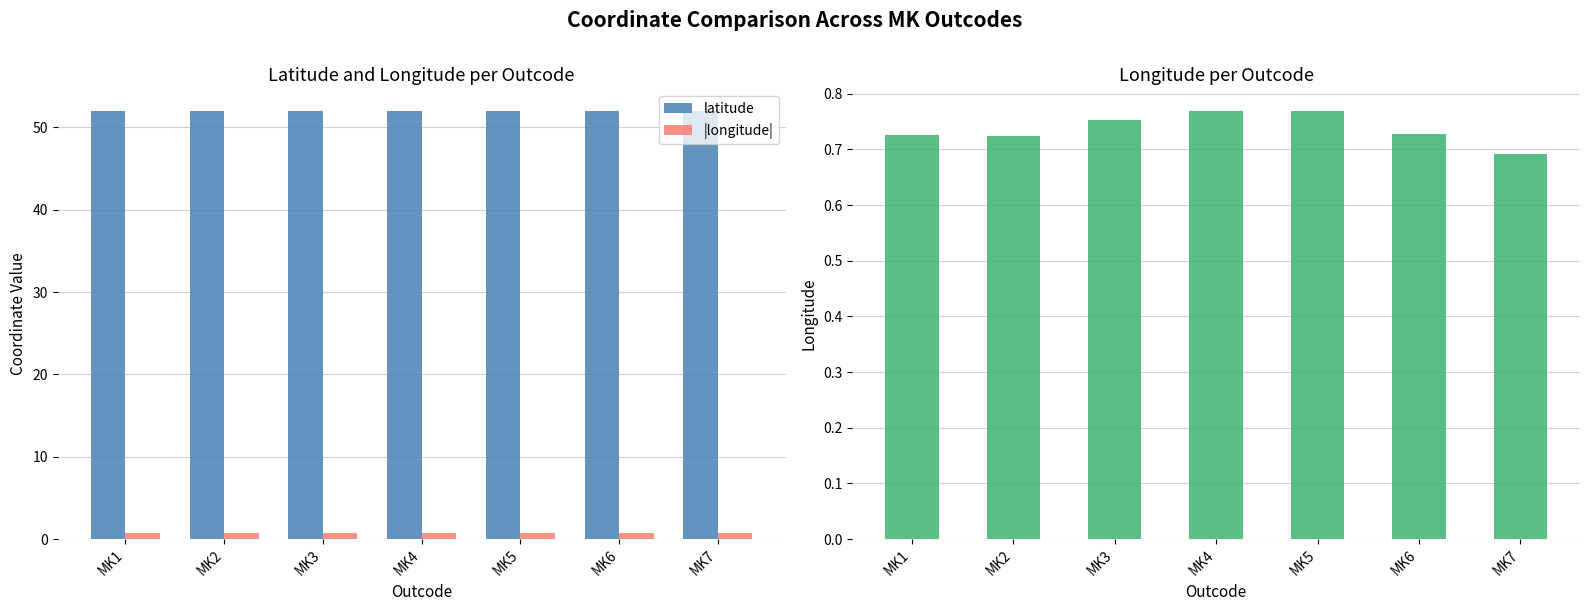

Reading left to right, list all the values displayed in this chart.

latitude: MK1=52.0	MK2=52.0	MK3=52.0	MK4=52.0	MK5=52.0	MK6=52.0	MK7=52.0
|longitude|: MK1=0.7	MK2=0.7	MK3=0.8	MK4=0.8	MK5=0.8	MK6=0.7	MK7=0.7